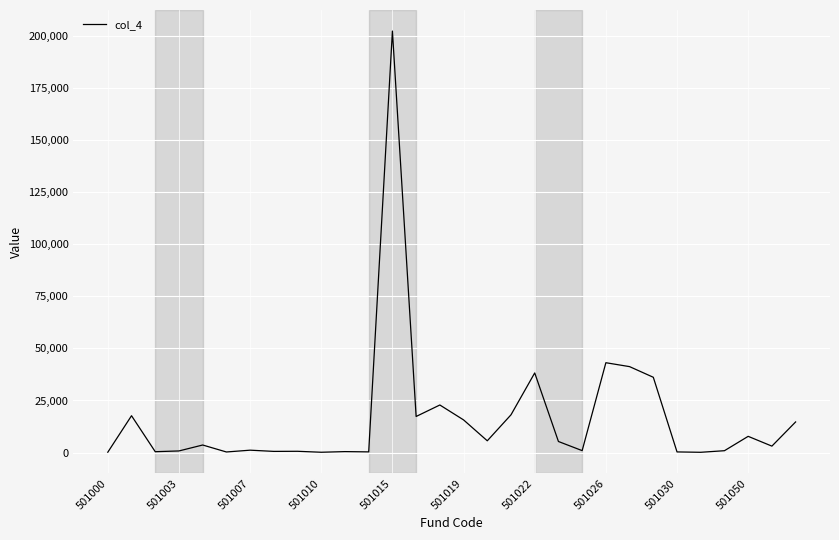

What is the greatest value displayed?

202367.0